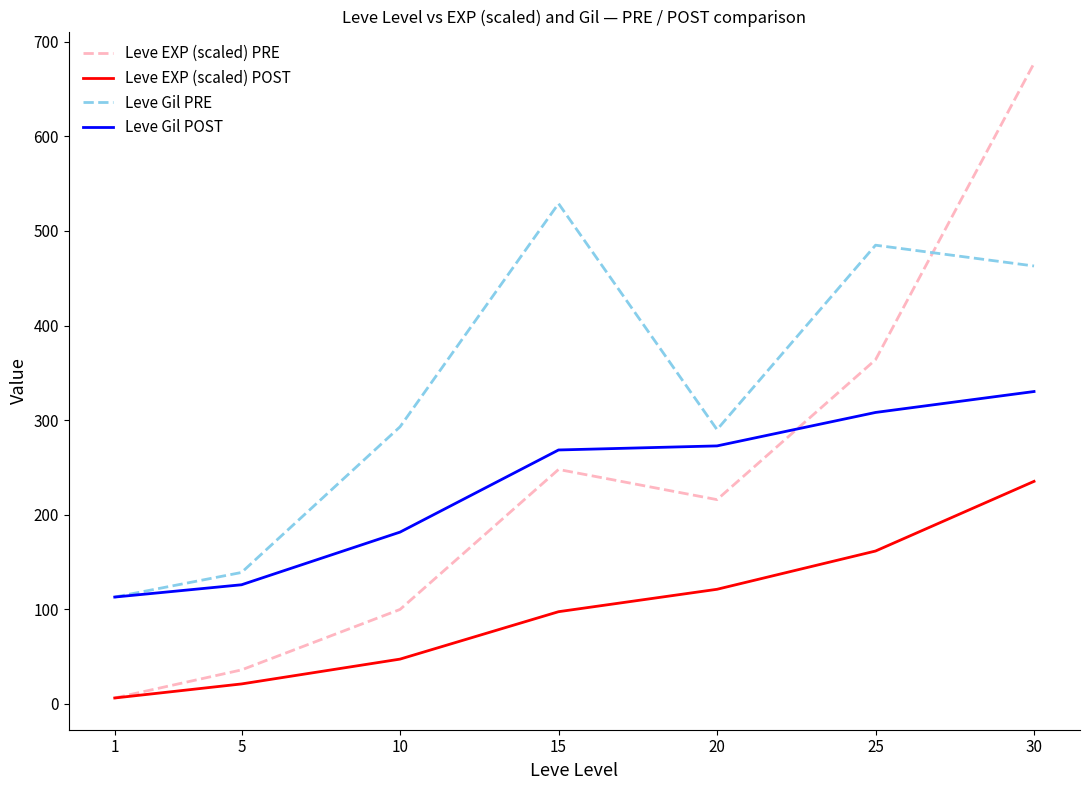

Is the value of Leve Gil PRE at 1 greater than the value of Leve EXP (scaled) POST at 30?

No